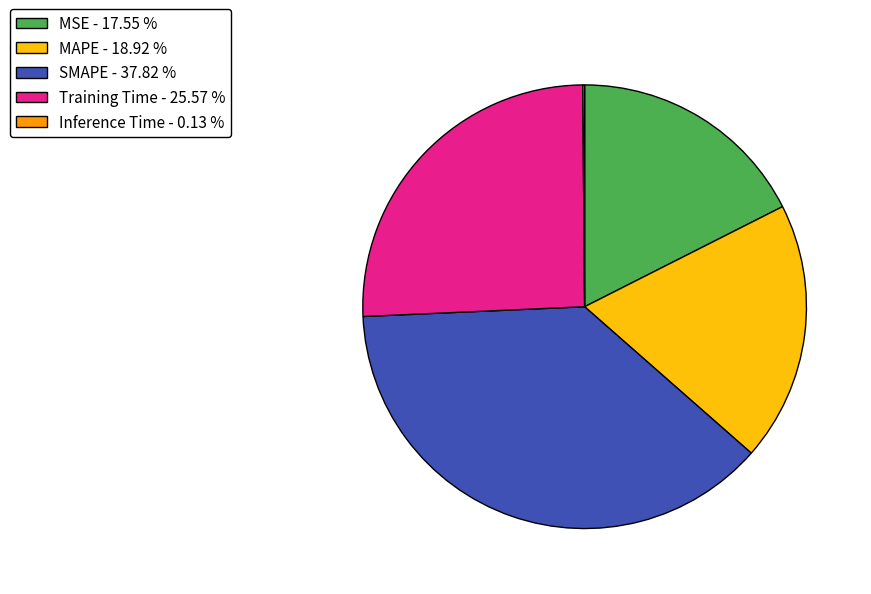

Is the sum of Training Time - 25.57 % and SMAPE - 37.82 % greater than half?

Yes